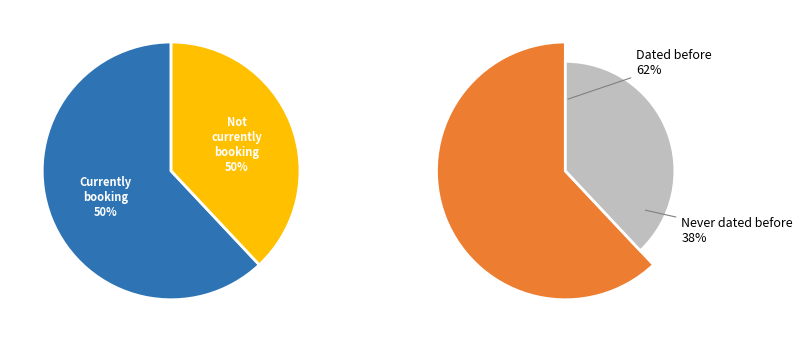

True or false: PKL (近程) accounts for 16% of the total.

False